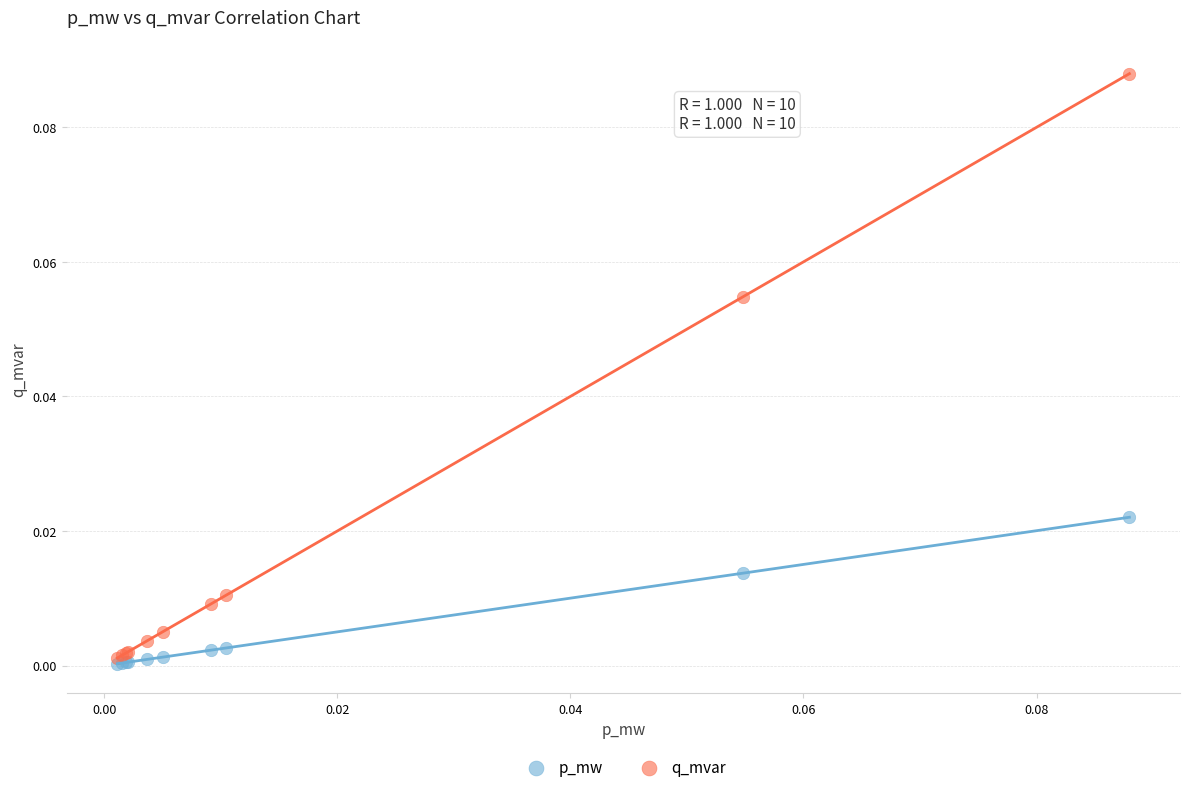

What are all the series names shown in the legend?

p_mw, q_mvar